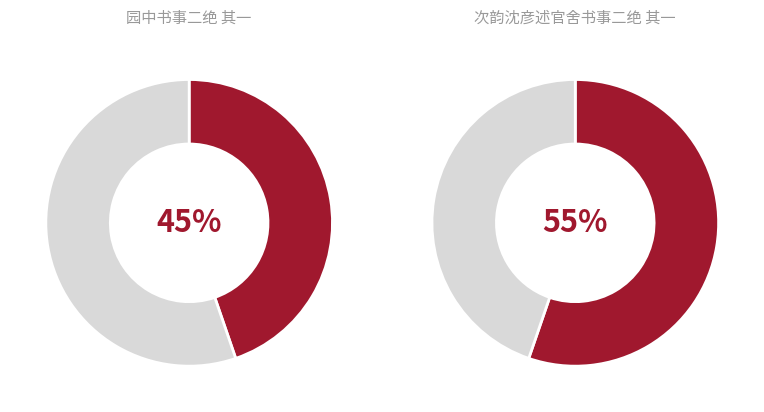

The 园中书事二绝 其一 slice represents 45% of the pie. True or false?

True